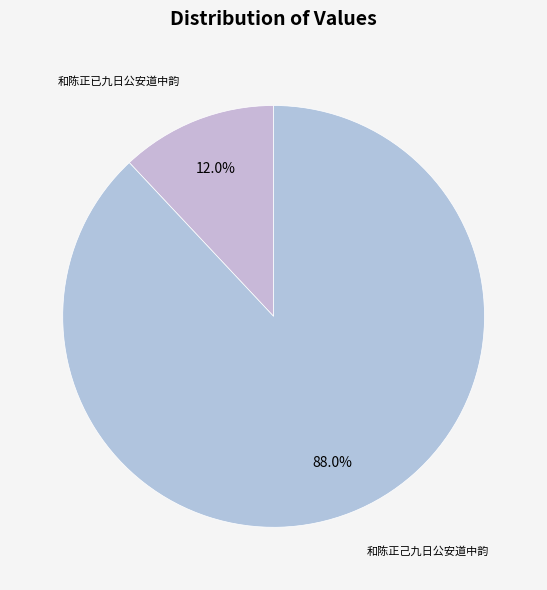

How many segments does this pie chart have?

2